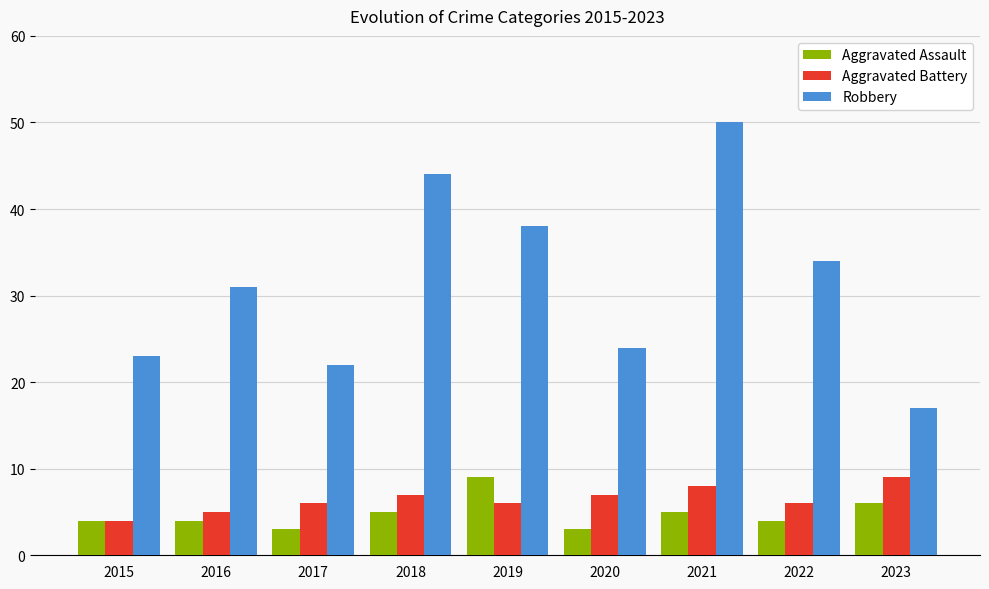

Count the number of categories in the chart.

9